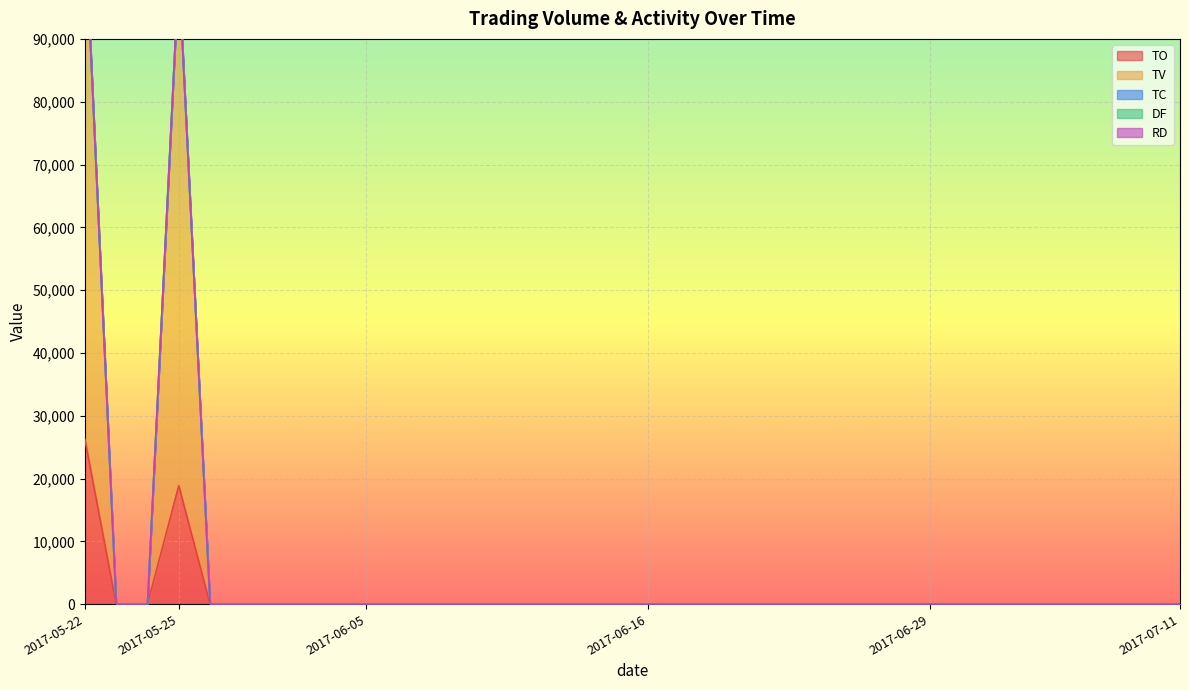

How many data points does each series have?

36